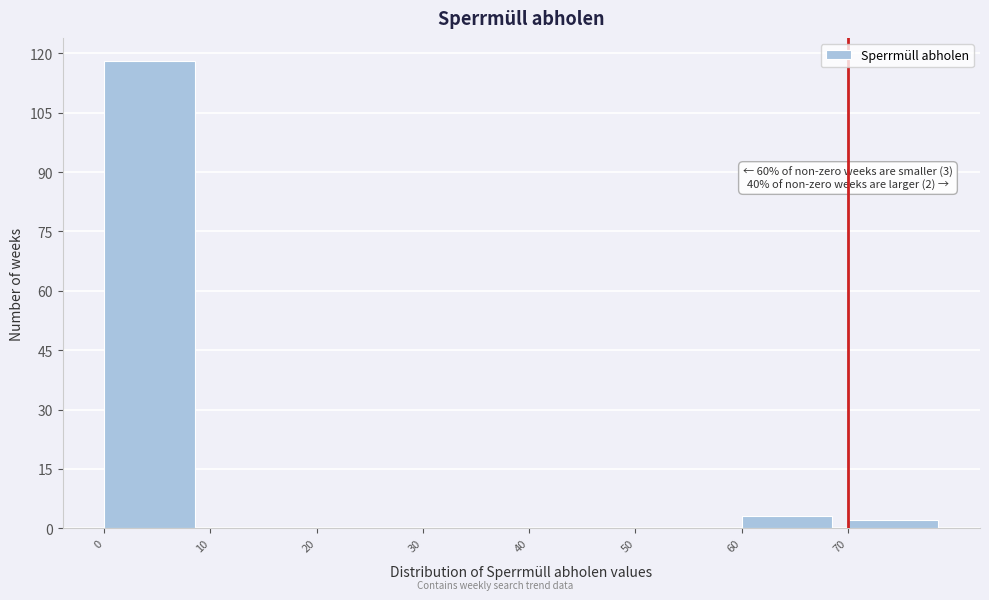

Which range on the x-axis has the tallest bar?

0 to 10